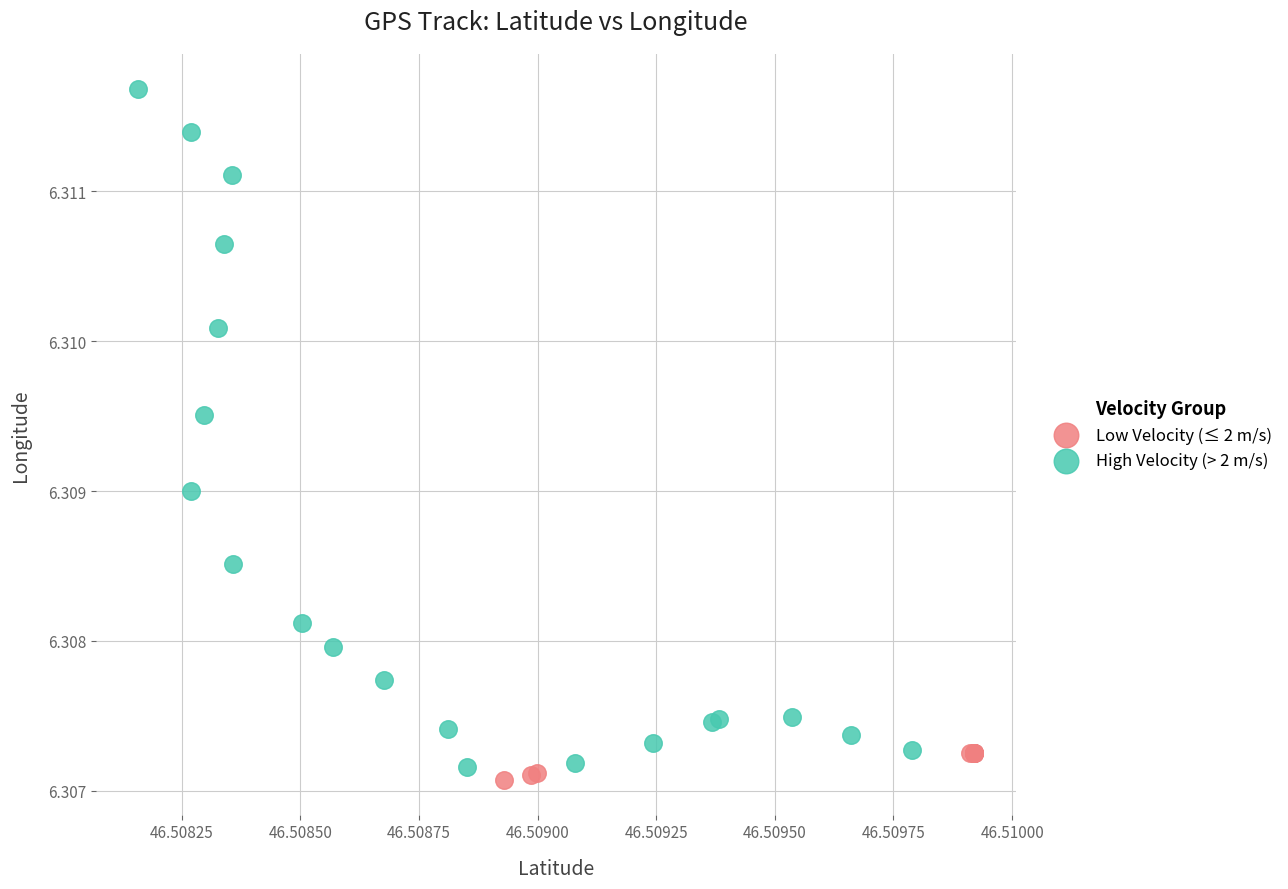

Which series reaches the maximum Y coordinate?

High Velocity (> 2 m/s)